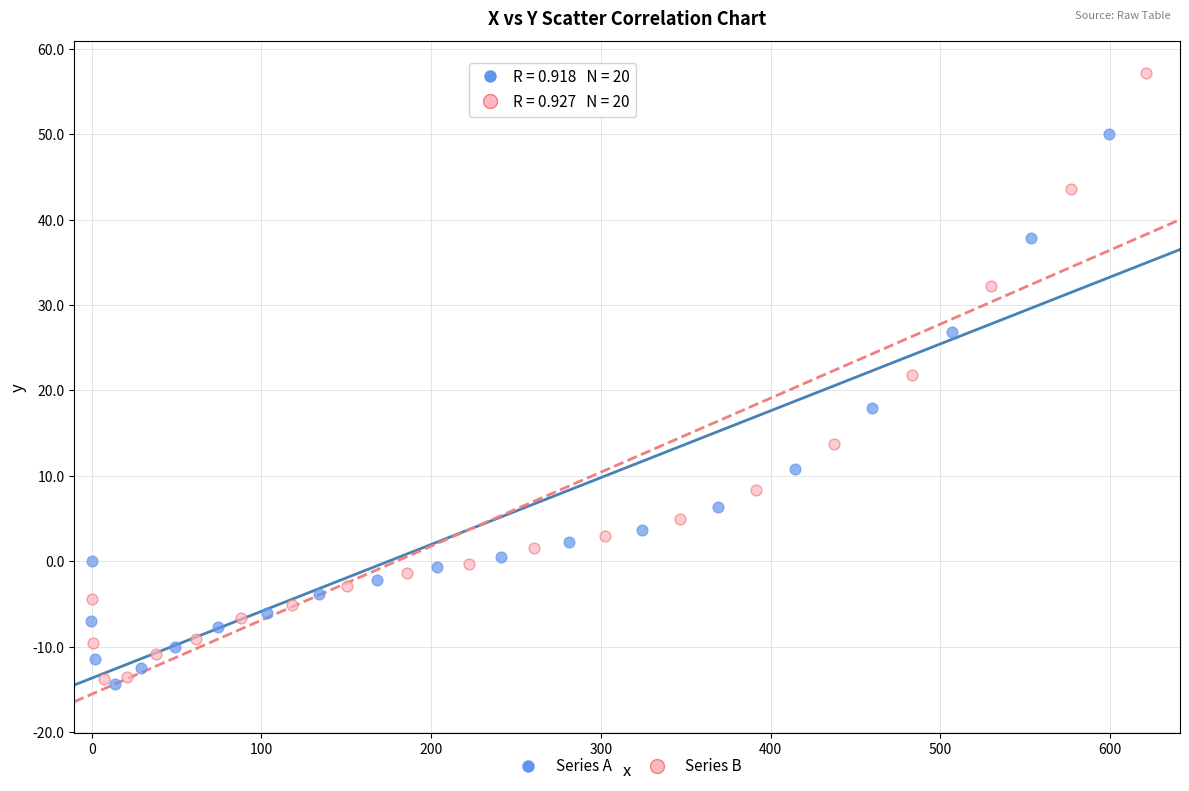

Which series reaches the maximum Y coordinate?

Series B